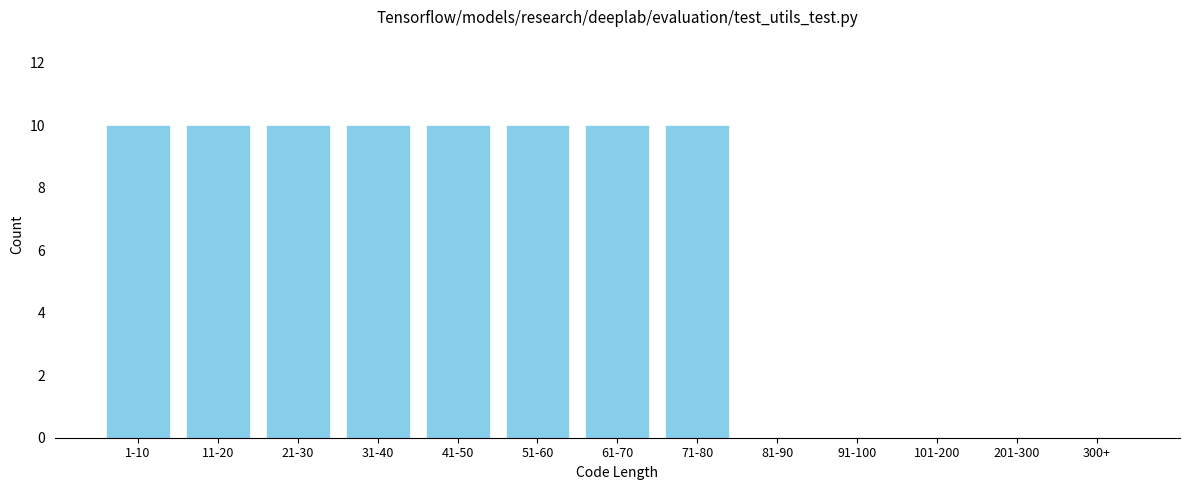

Reading left to right, list all the values displayed in this chart.

1-10=10	11-20=10	21-30=10	31-40=10	41-50=10	51-60=10	61-70=10	71-80=10	81-90=0	91-100=0	101-200=0	201-300=0	300+=0